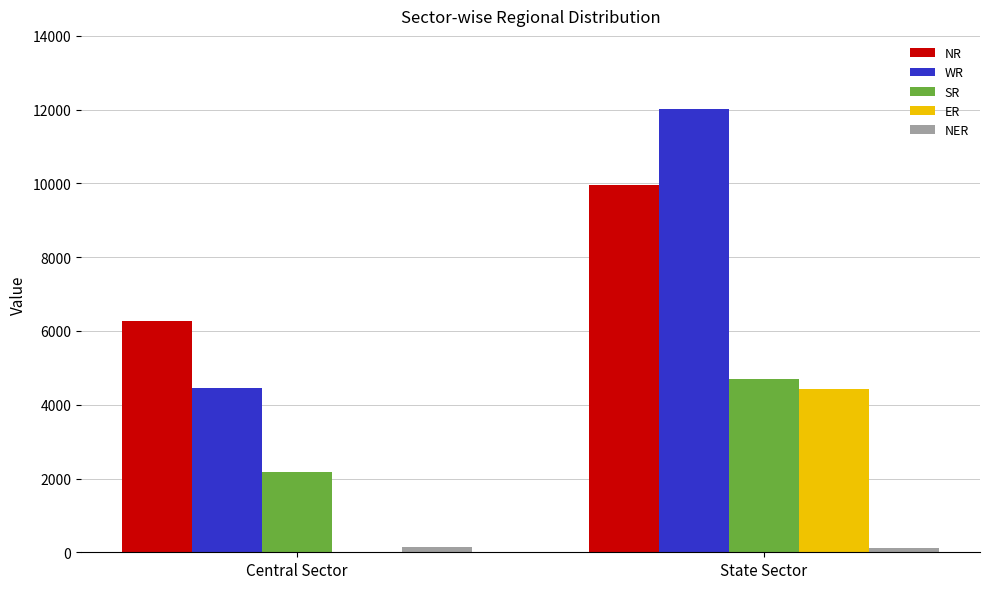

Is it true that SR equals 4696 at State Sector?

True